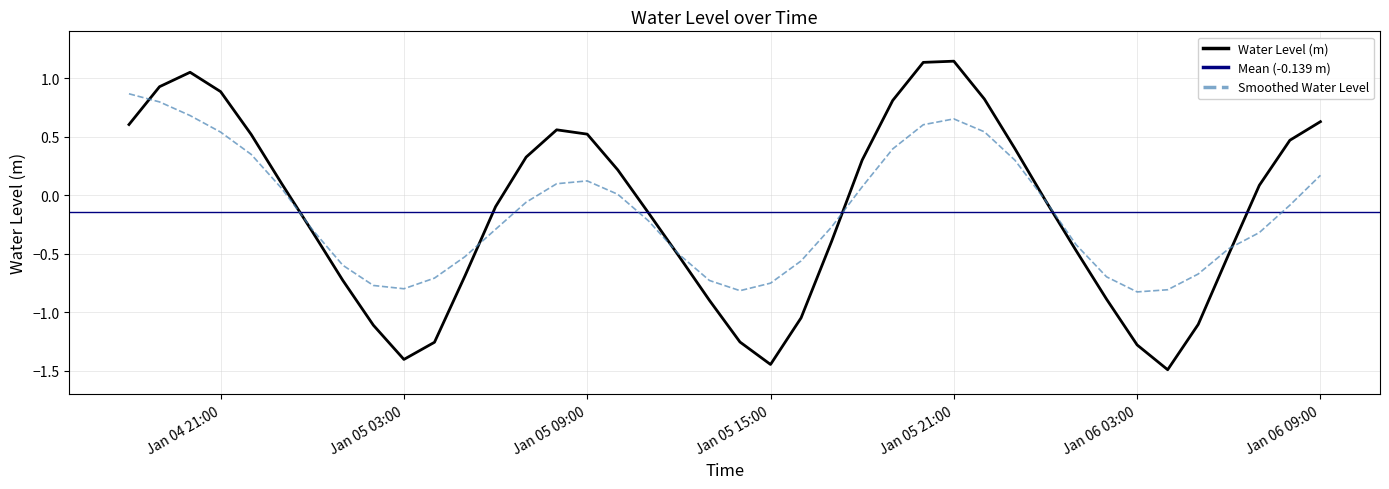

How many values are below 0?

21